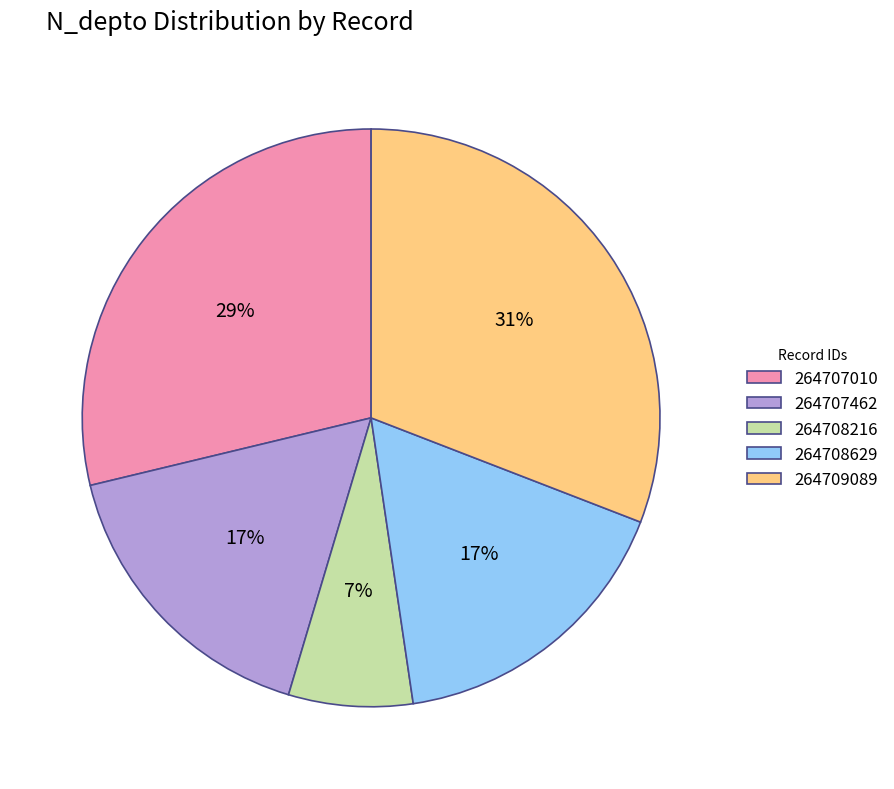

Which slice is the smallest?

264708216